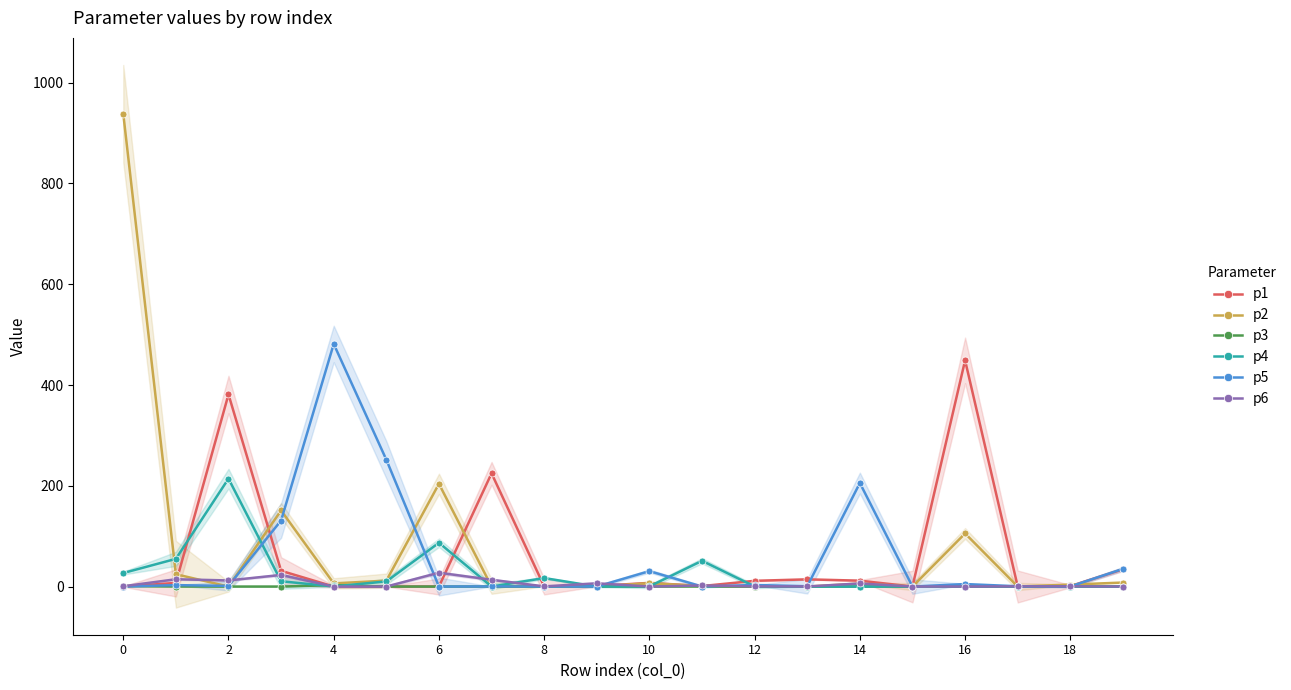

Which series changed the most between 0 and 15?

p2